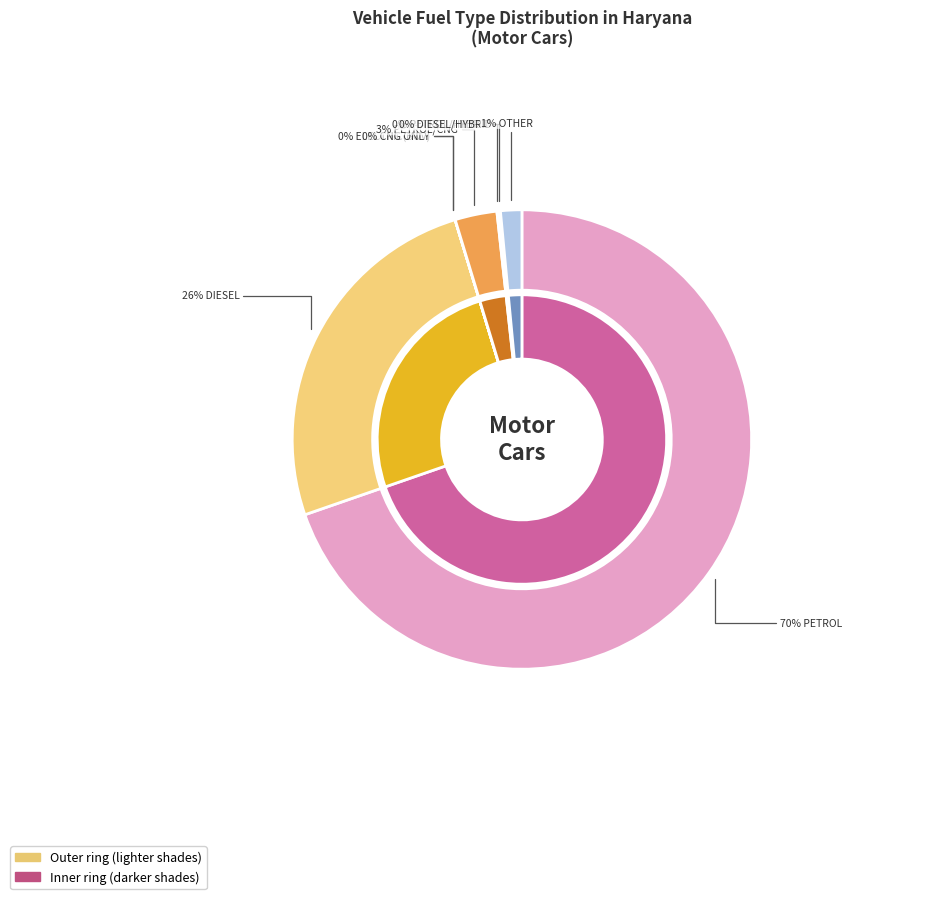

Rank the categories by value from highest to lowest.

PETROL, DIESEL, PETROL/CNG, OTHER, PETROL/HYBRID, DIESEL/HYBRID, CNG ONLY, ELECTRIC(BOV)